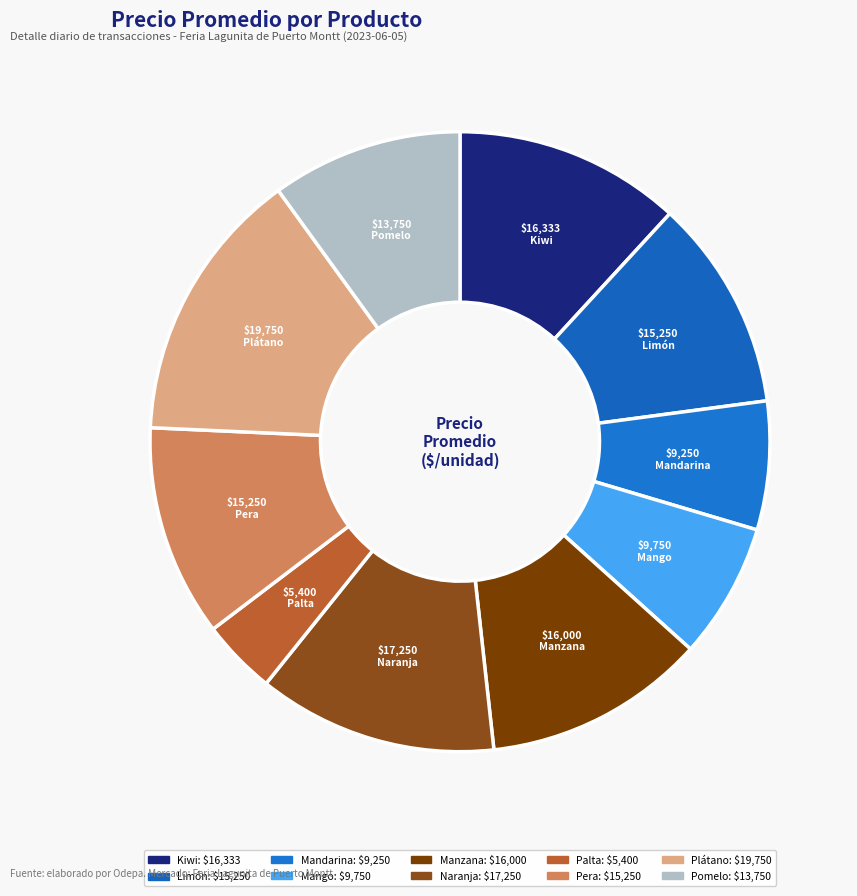

Count the number of slices in the pie.

10